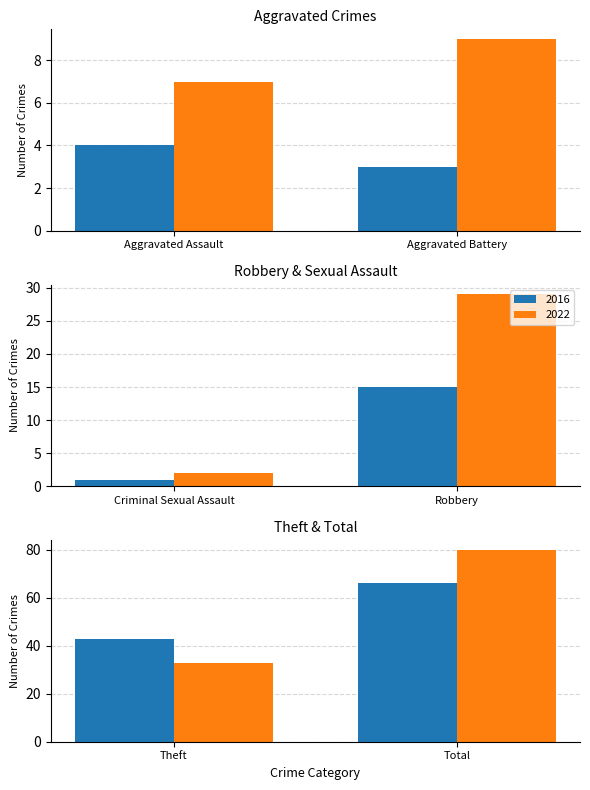

What is the approximate value of 2016 at Theft, to the nearest 5?

45